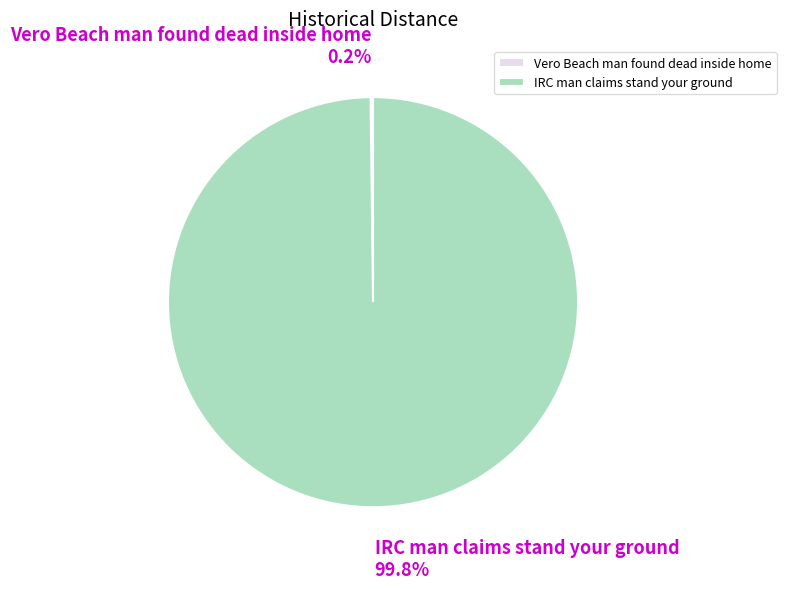

What portion of the pie excludes IRC man claims stand your ground?

0.2%